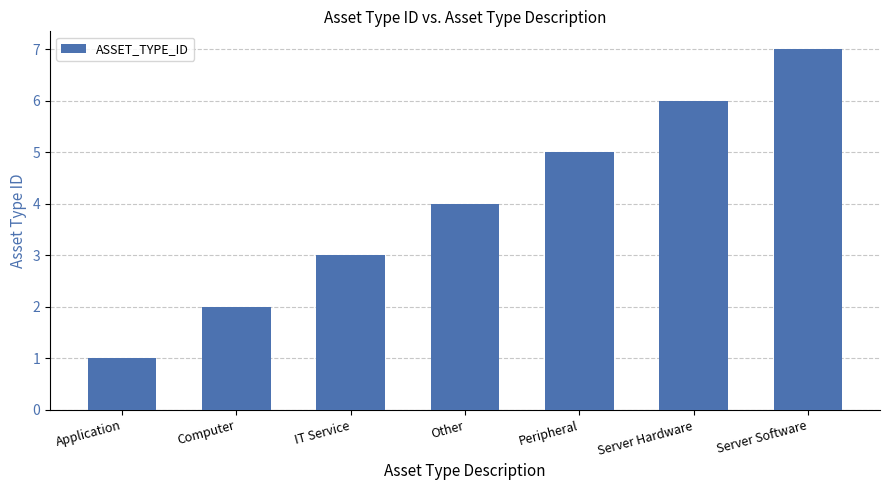

Is it true that the value at Application is 0?

False